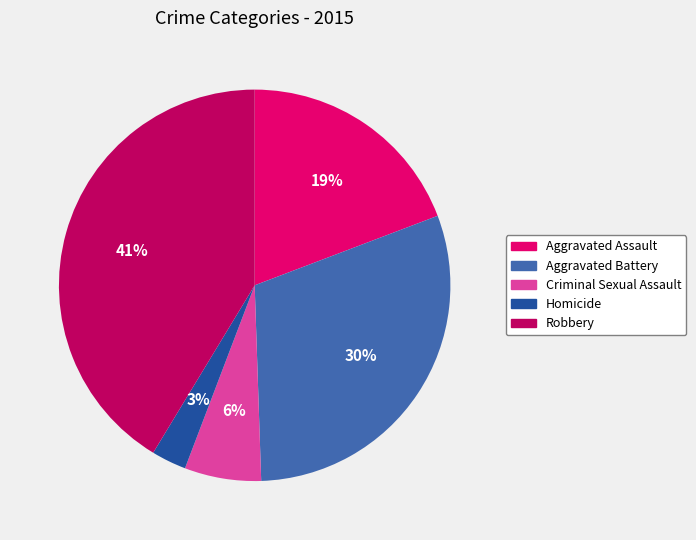

The Aggravated Battery slice represents 30% of the pie. True or false?

True